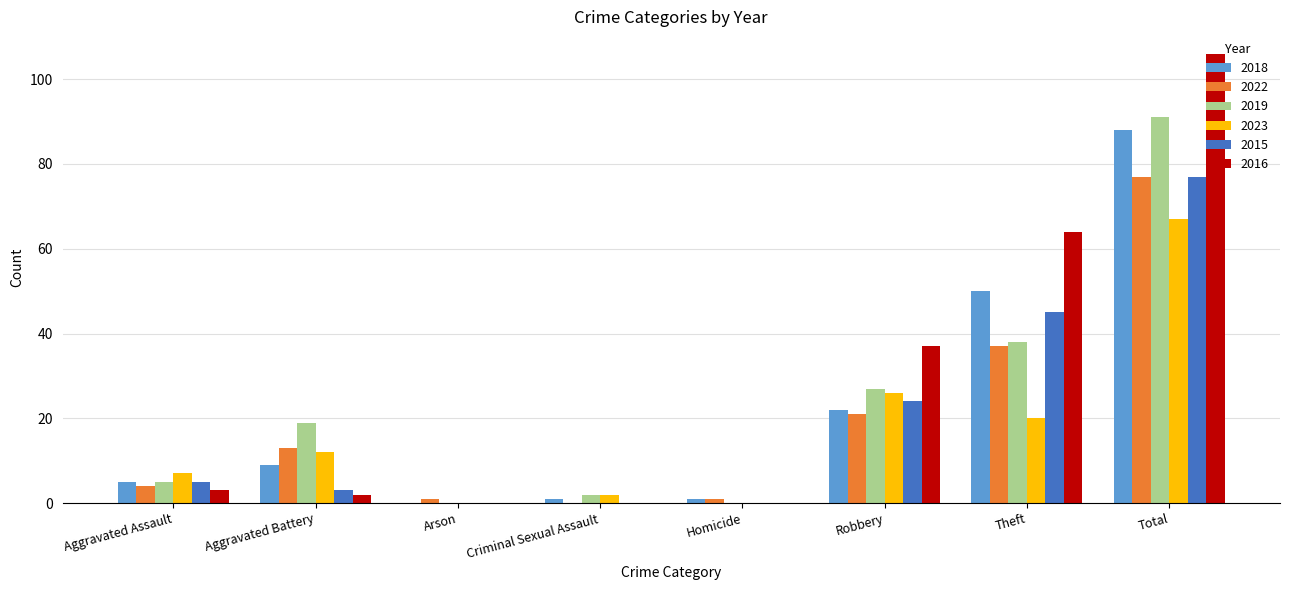

What is the sum of all 2022 values?

154